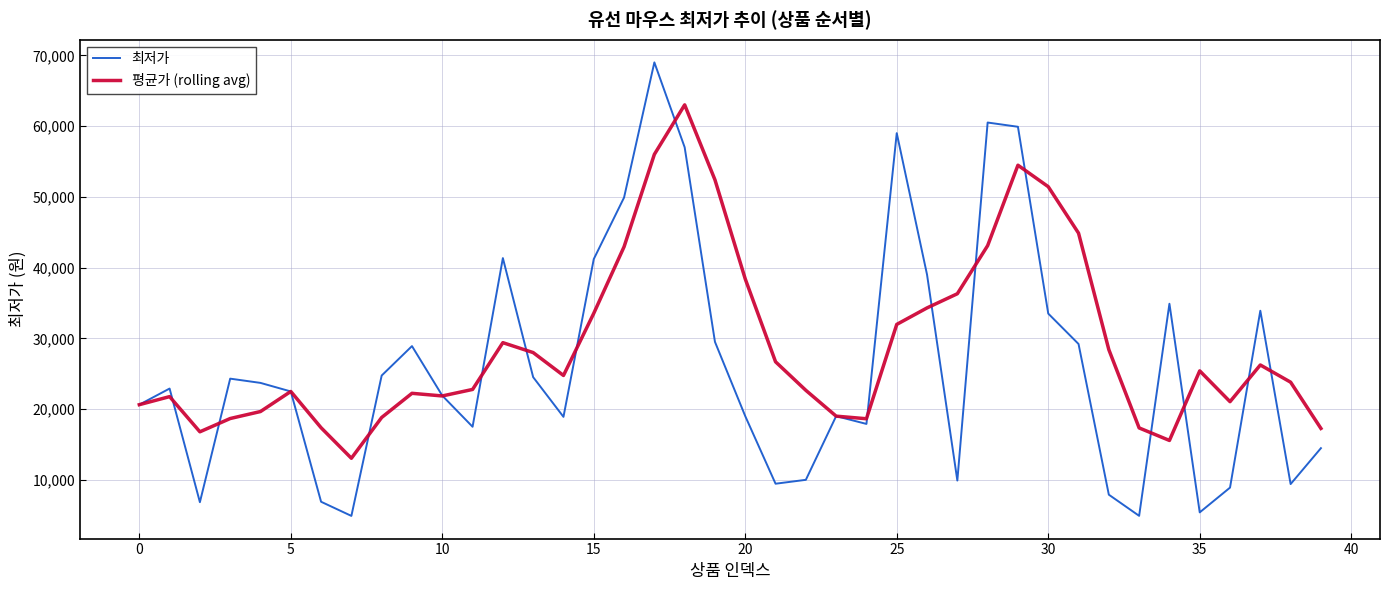

What is the minimum value shown in the chart?

4900